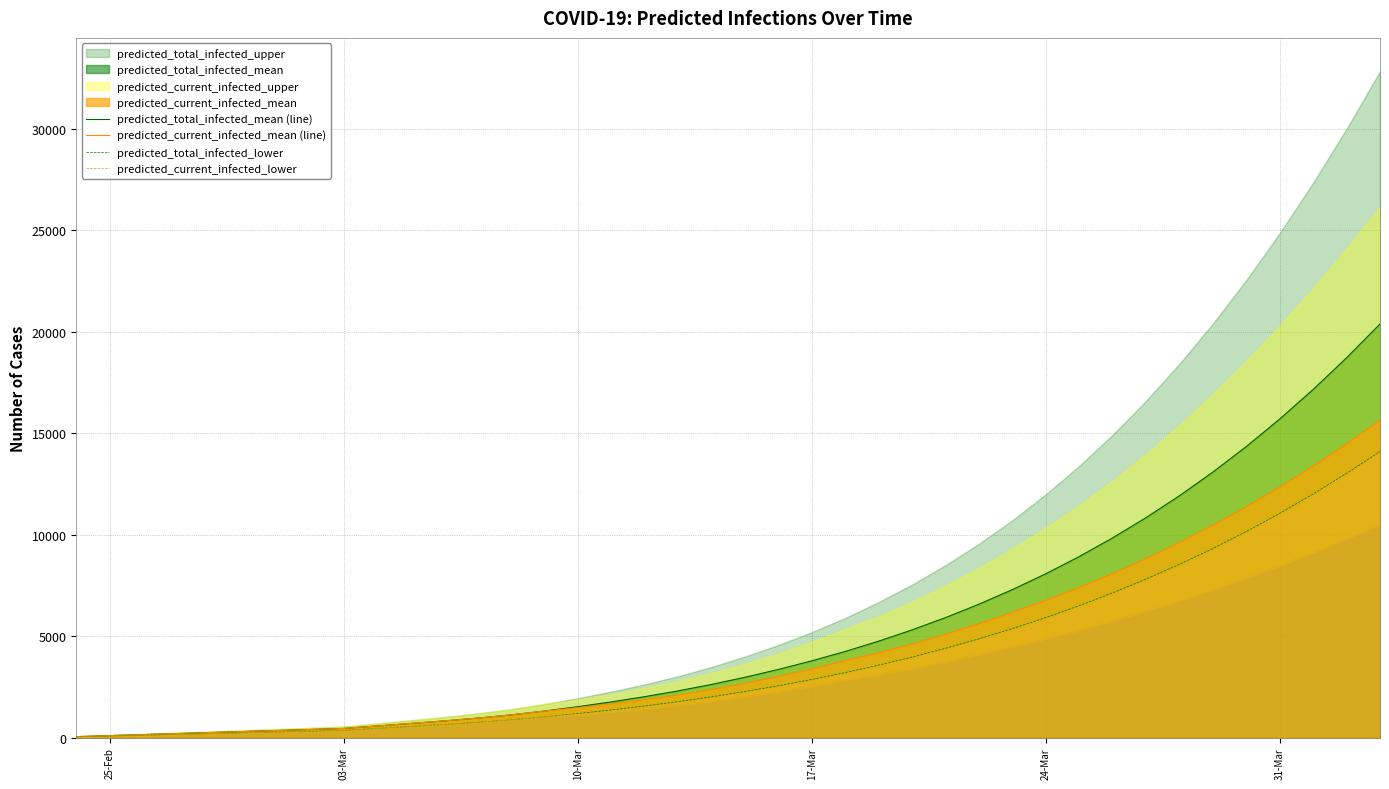

True or false: predicted_total_infected_lower and predicted_current_infected_mean (line) intersect in this chart.

False